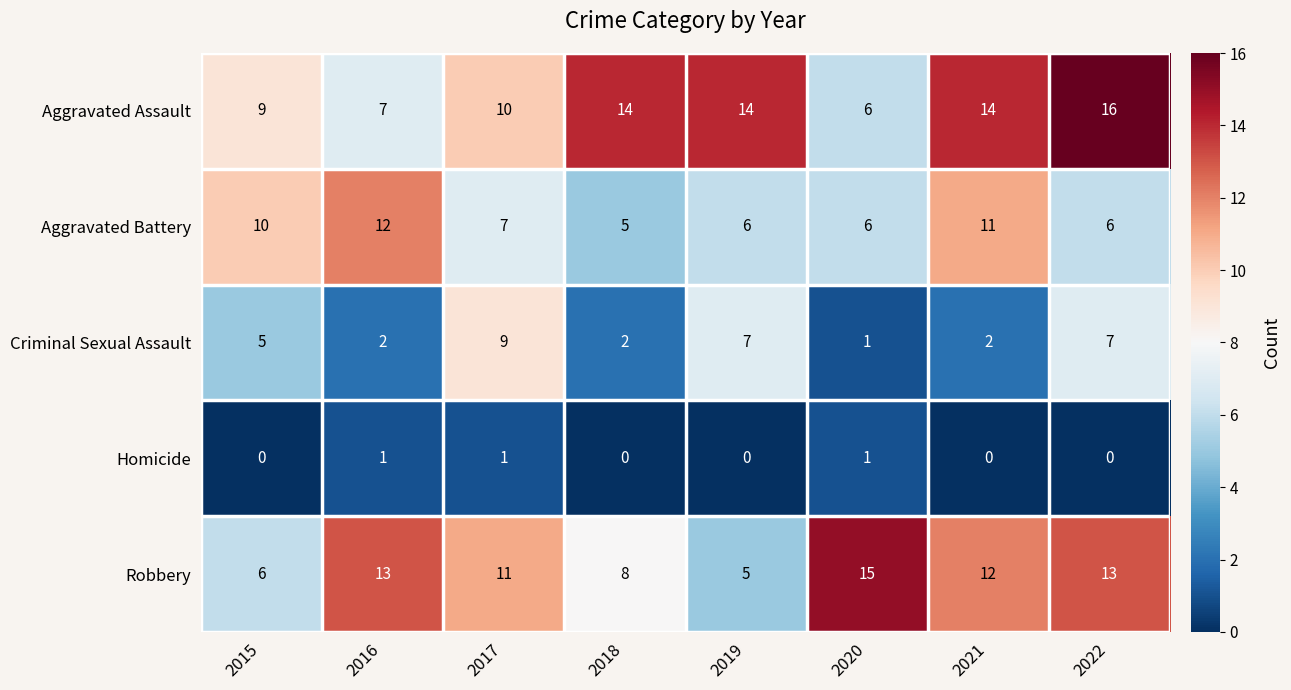

What is the total value across all series at 2021?

39